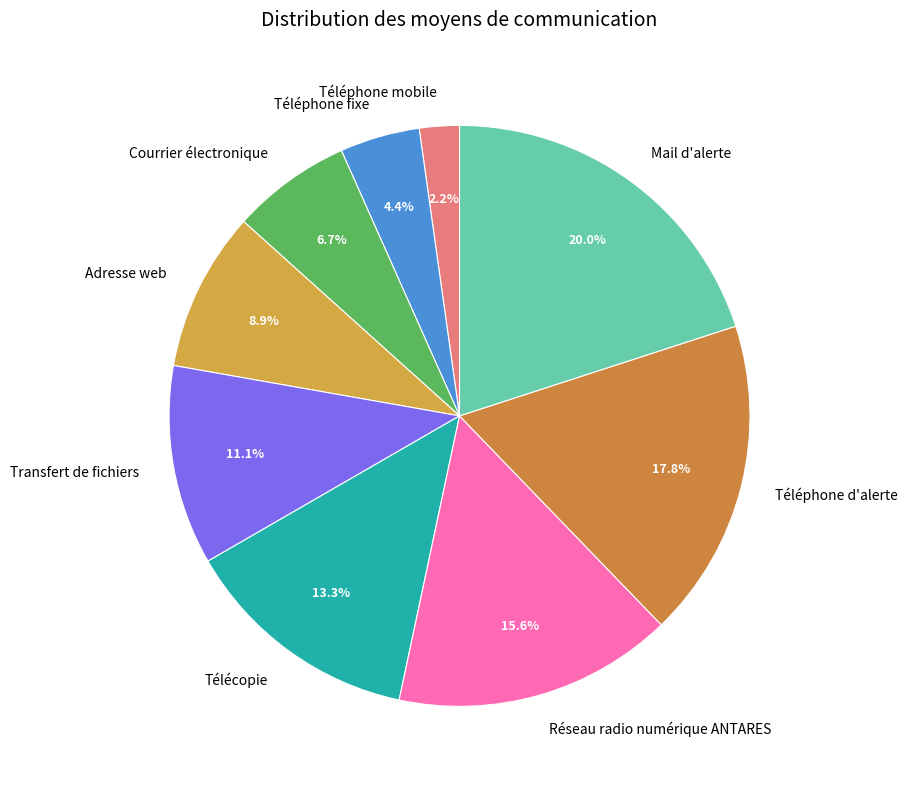

To the nearest percent, what is the difference between the Transfert de fichiers and Courrier électronique slice percentages?

4%